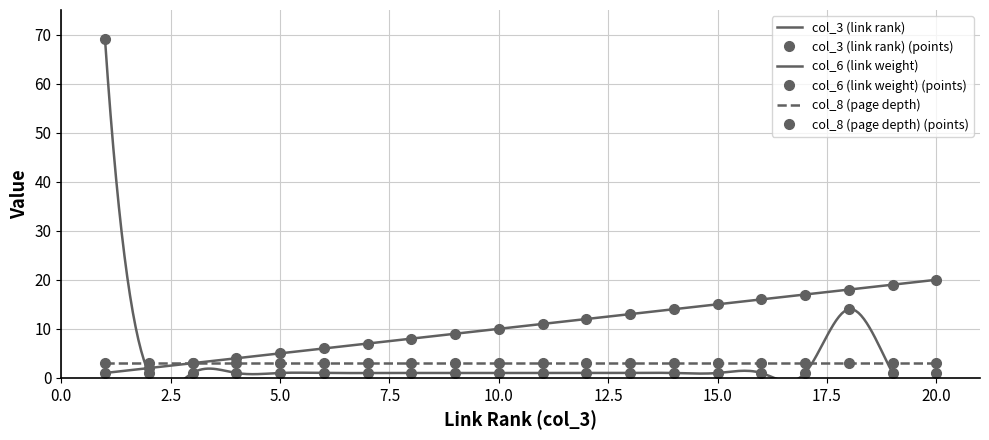

Which category has the highest value across all series?

1